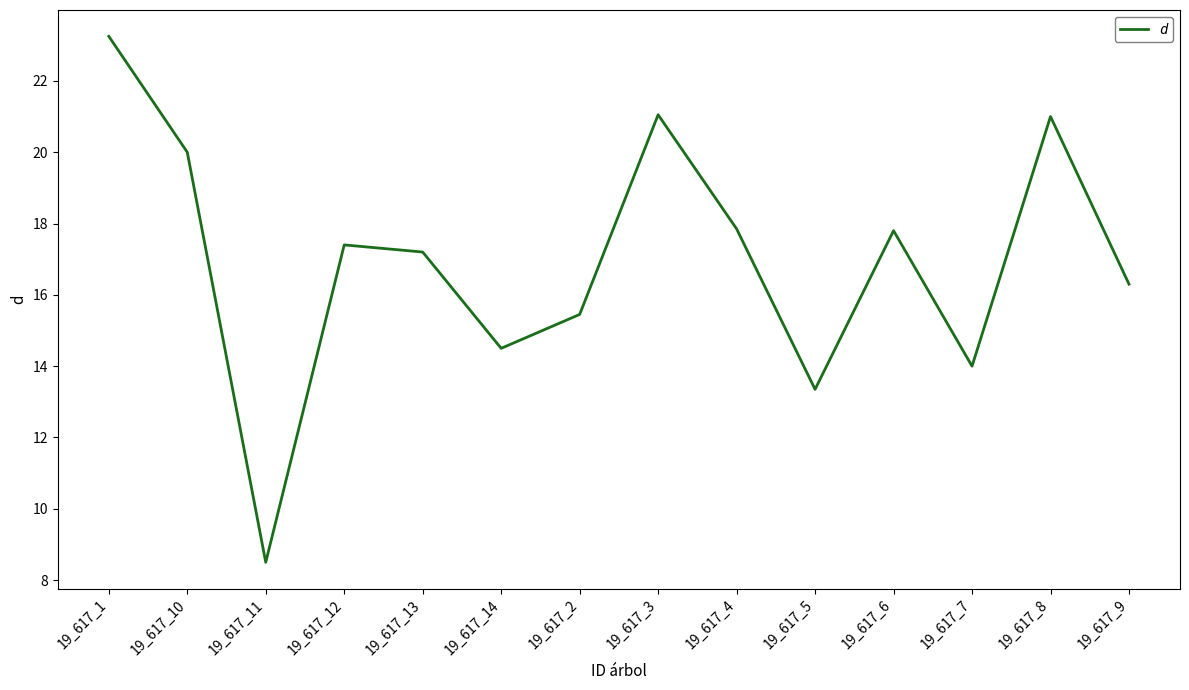

Between 19_617_2 and 19_617_11, which is larger?

19_617_2